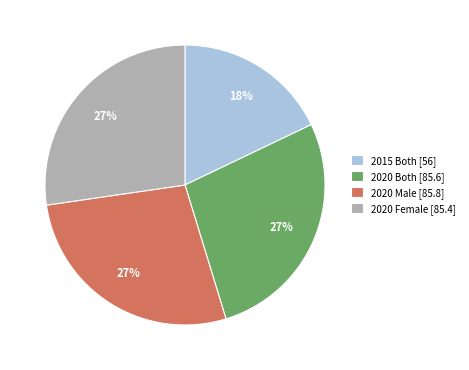

To the nearest percent, what percentage of the pie is 2020 Female?

27%